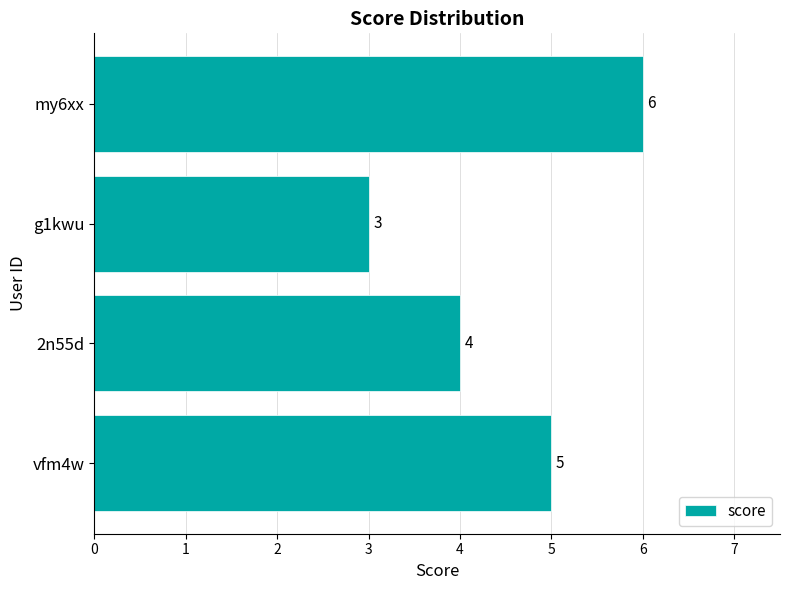

The value at my6xx is 9. True or false?

False